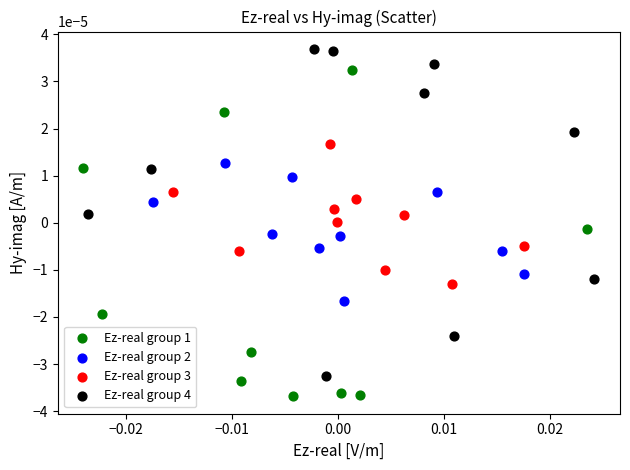

Which series reaches the maximum Y coordinate?

Ez-real group 4